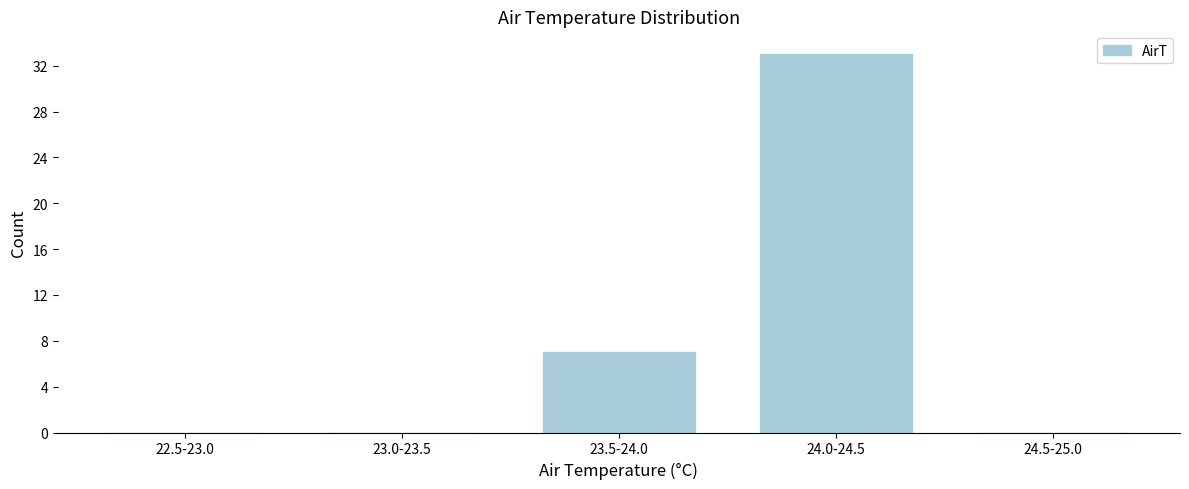

Reading left to right, list all the values displayed in this chart.

22.5-23.0=0	23.0-23.5=0	23.5-24.0=7	24.0-24.5=33	24.5-25.0=0